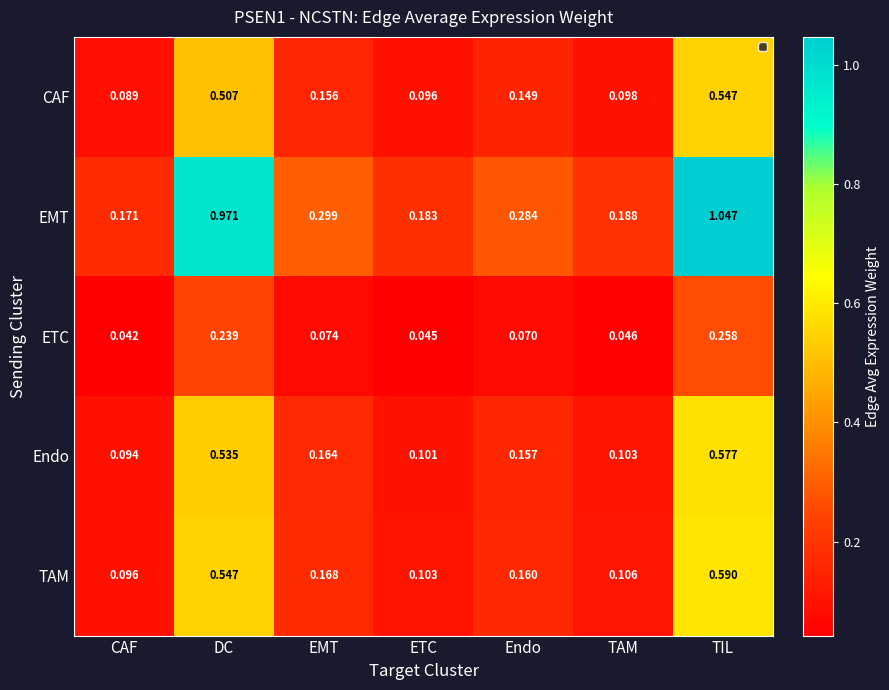

How many series are shown in this chart?

5